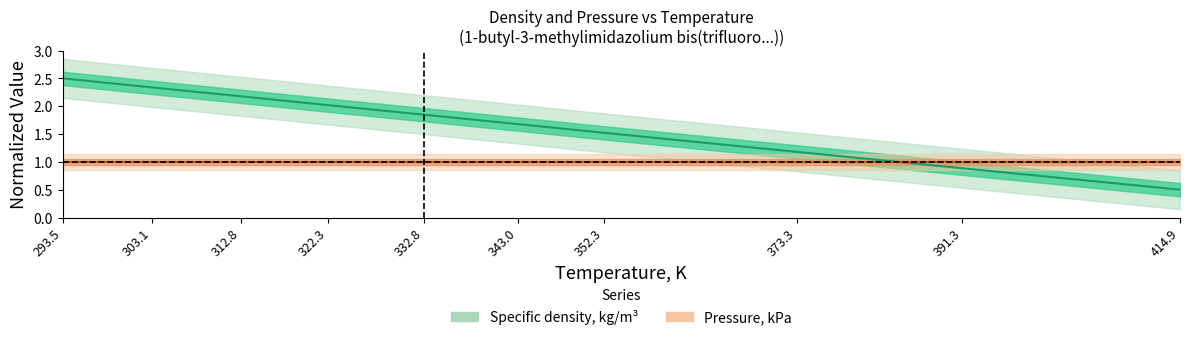

Reading left to right, what are all the values shown in this chart?

2.5	2.3	2.2	2.0	1.8	1.7	1.5	1.2	0.9	0.5